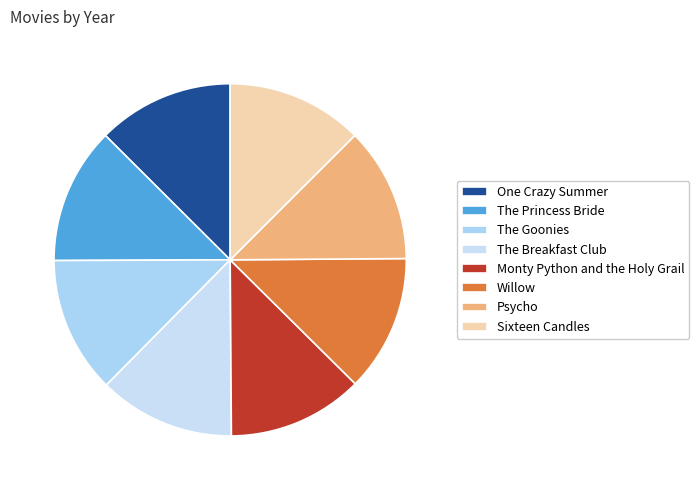

What percentage is the The Breakfast Club slice, to the nearest percent?

13%